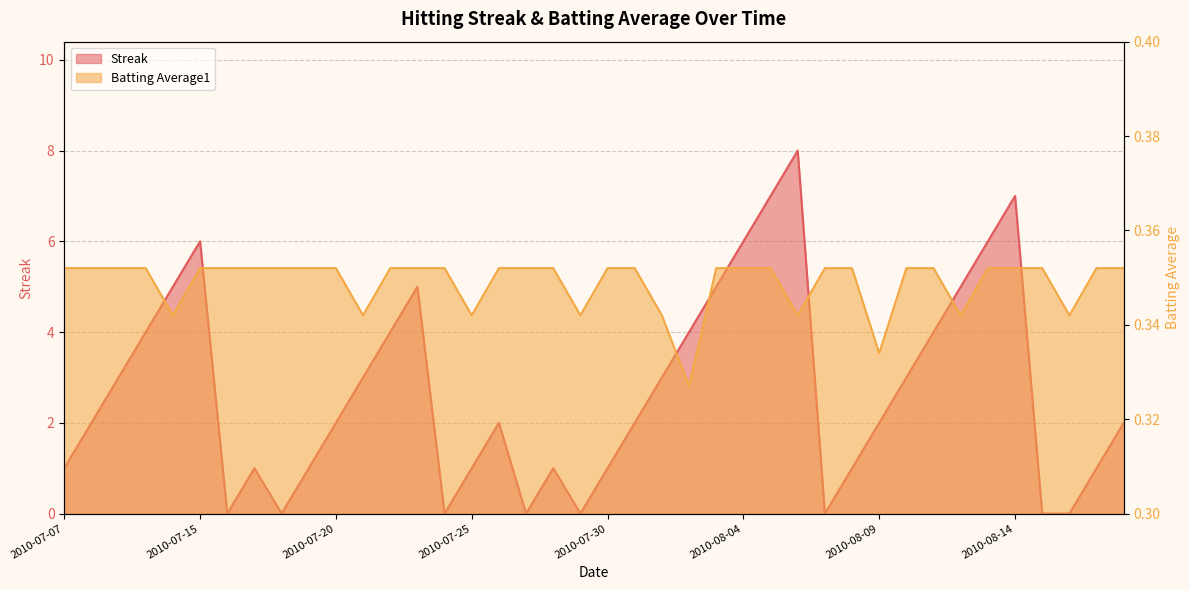

Which series has the largest range (max minus min)?

Streak